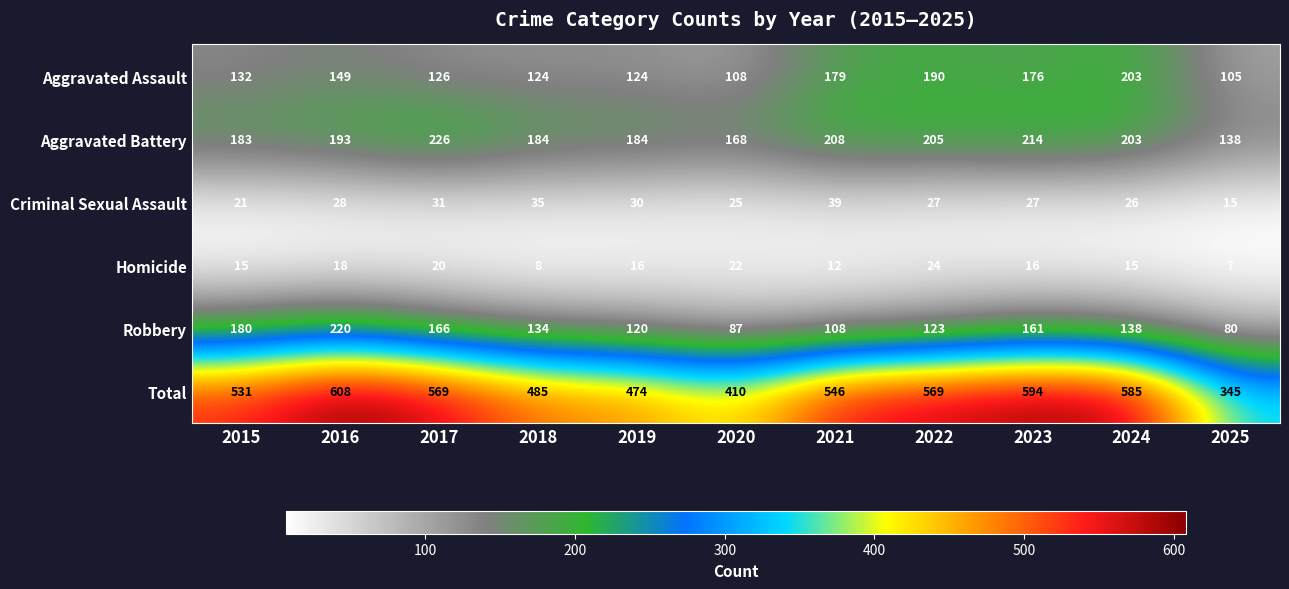

The Homicide series shows 15 at 2024. True or false?

True